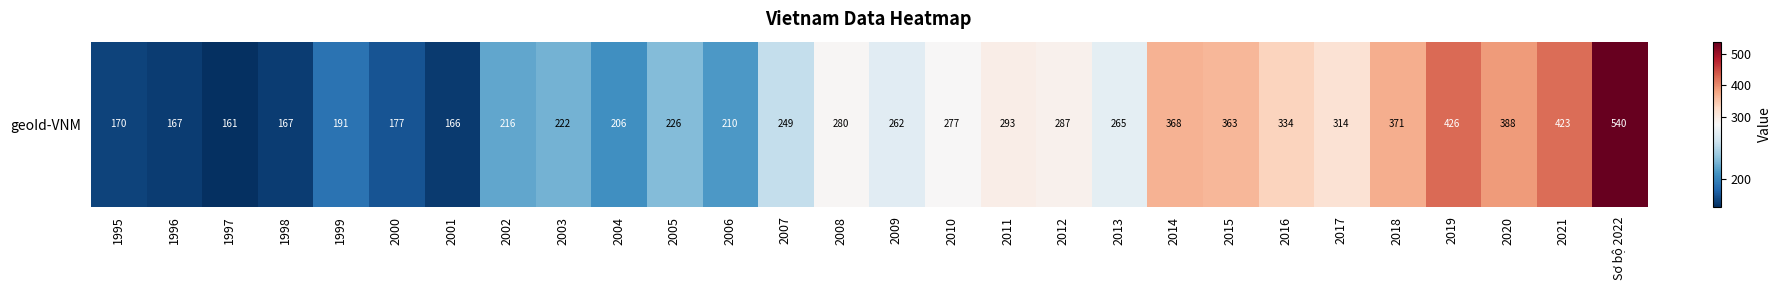

Approximately how many times larger is the value at 1999 compared to 1998?

1.1